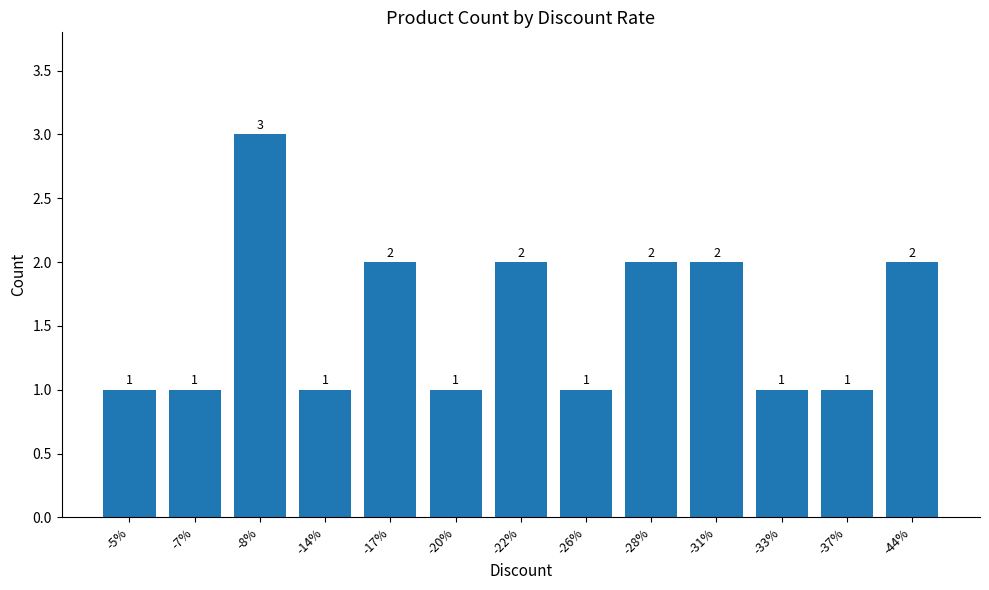

Reading right to left, extract all data points from this chart.

-44%=2	-37%=1	-33%=1	-31%=2	-28%=2	-26%=1	-22%=2	-20%=1	-17%=2	-14%=1	-8%=3	-7%=1	-5%=1